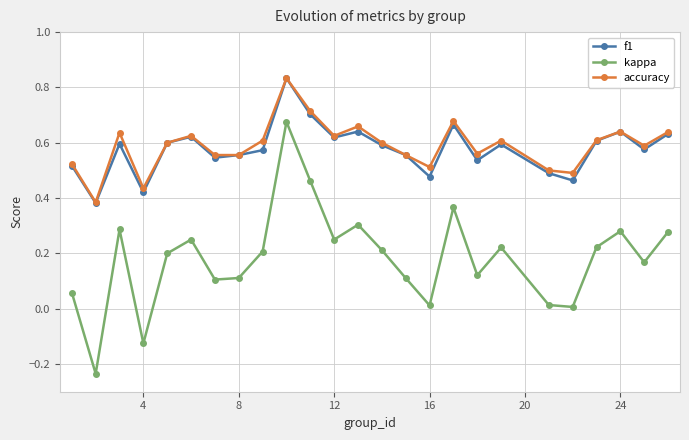

True or false: f1 and kappa intersect in this chart.

False